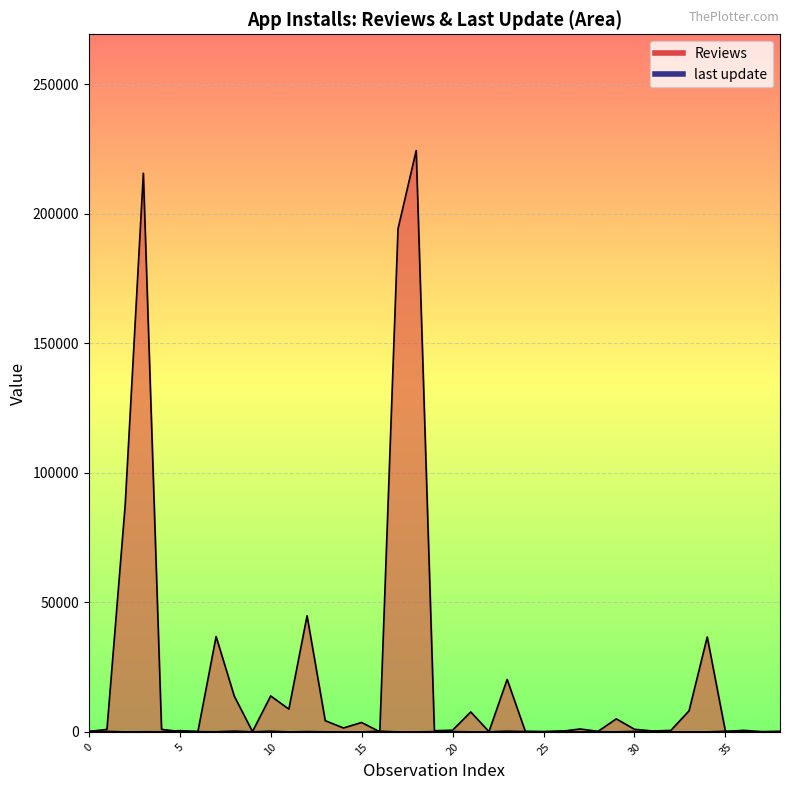

What is the average value of the Reviews series?

23995